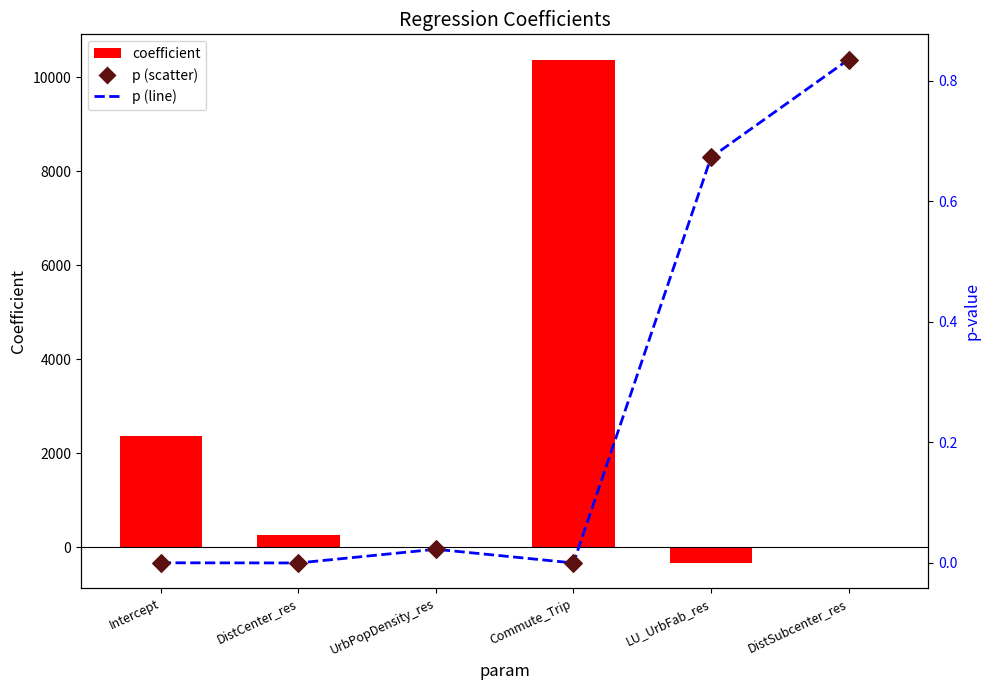

Which series contains the highest Y value?

coefficient